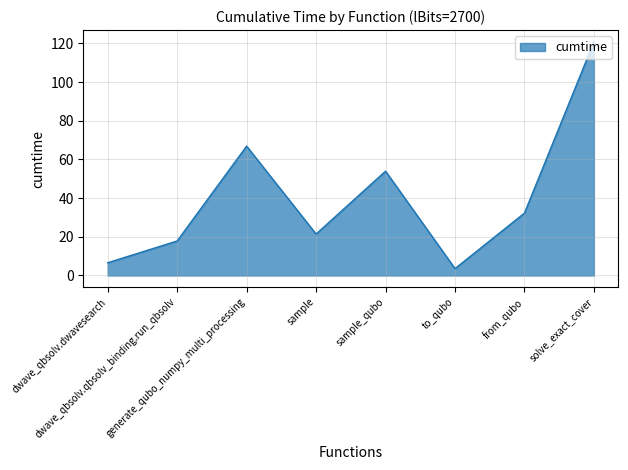

Count the number of data series in this chart.

1